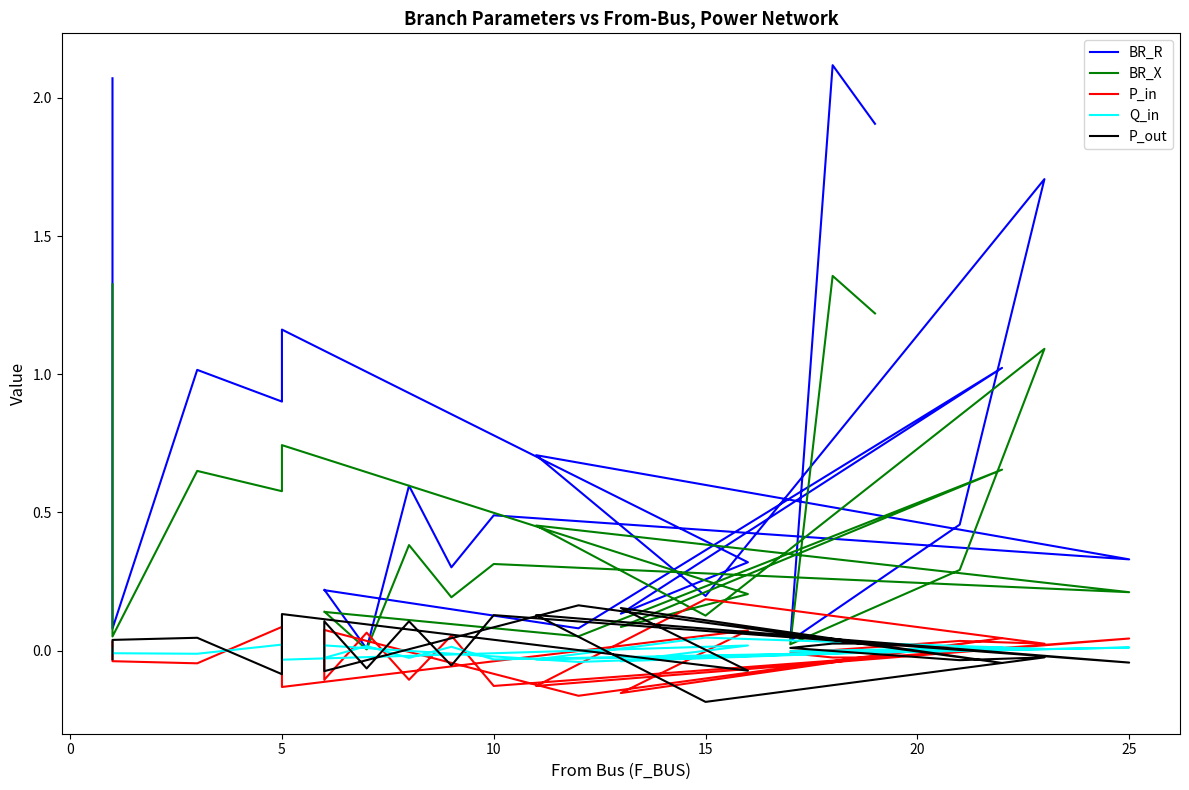

Which series has the largest total across all categories?

BR_R